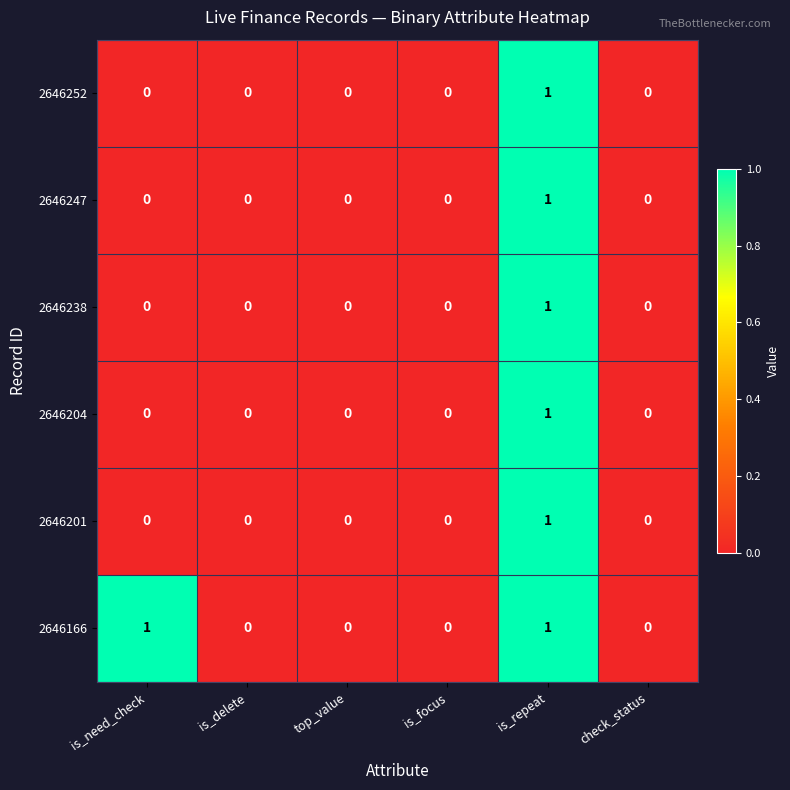

At which category is the sum across all series the highest?

is_repeat